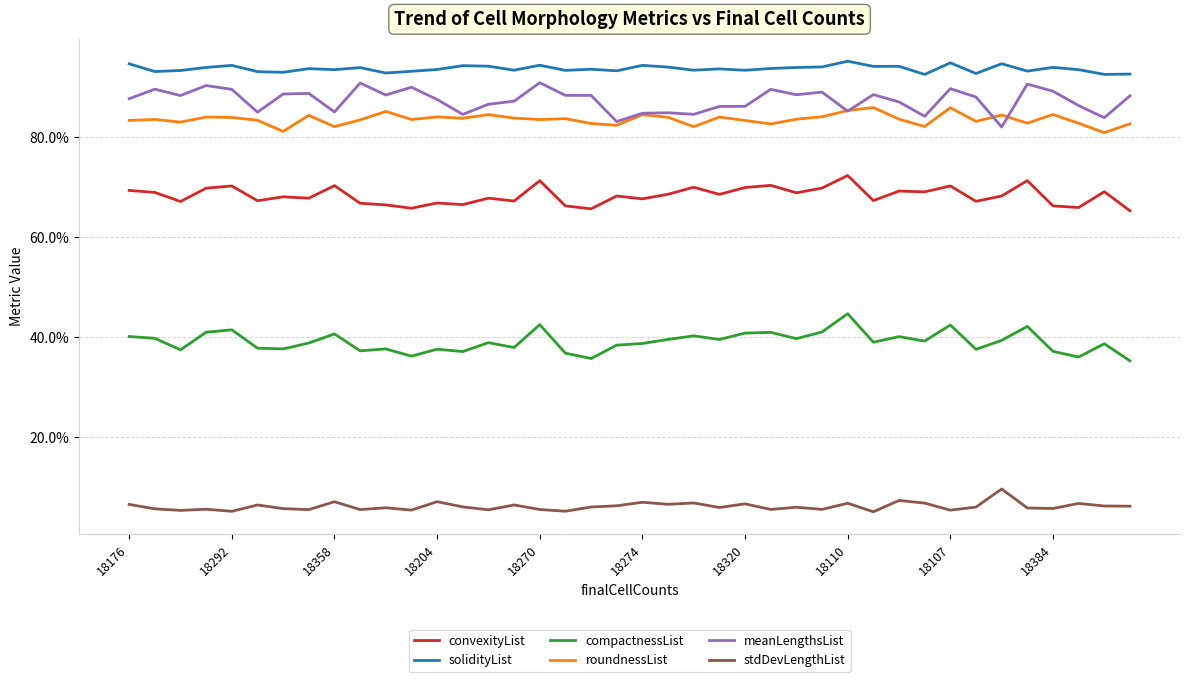

Does the chart display data point markers on the line(s)?

No